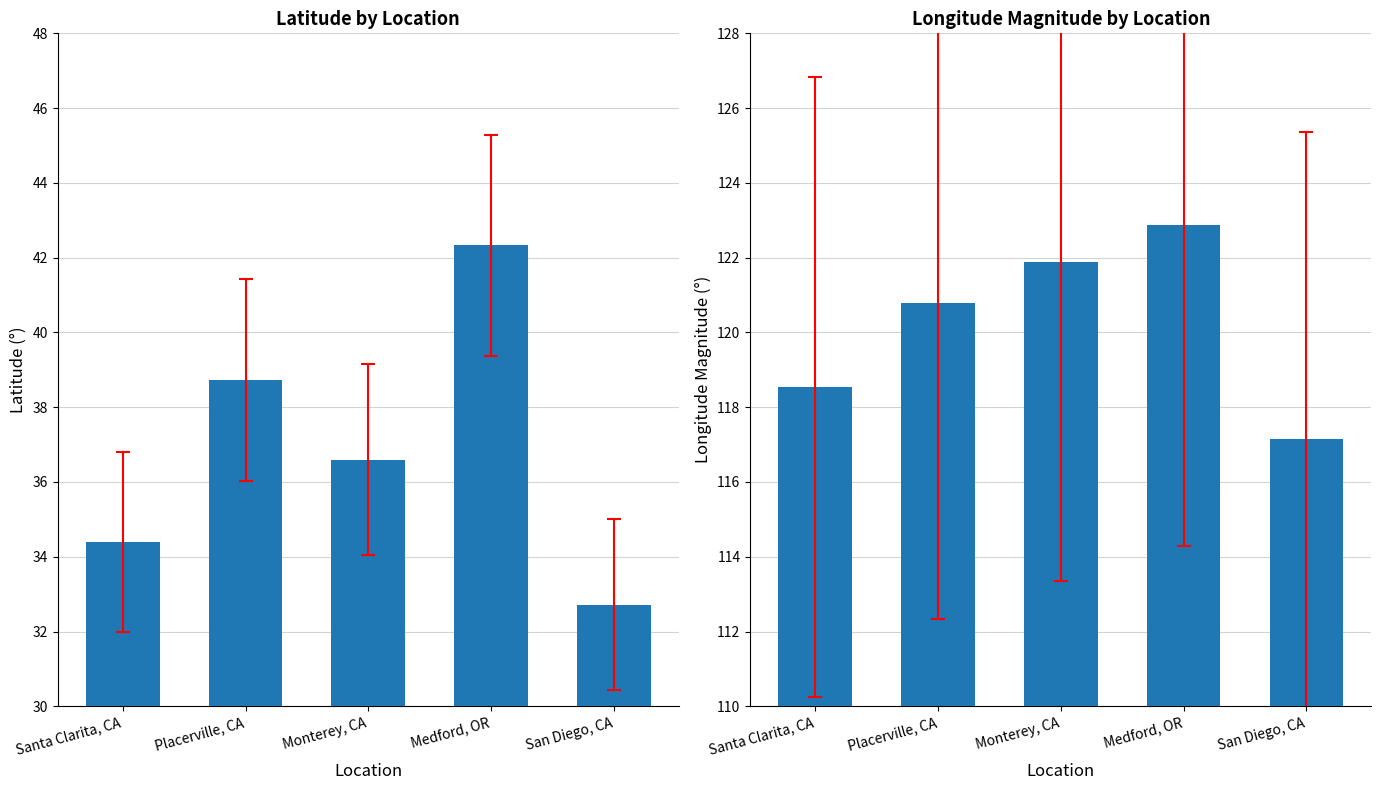

Is the value of lat at Medford, OR greater than the value of lon at Medford, OR?

No